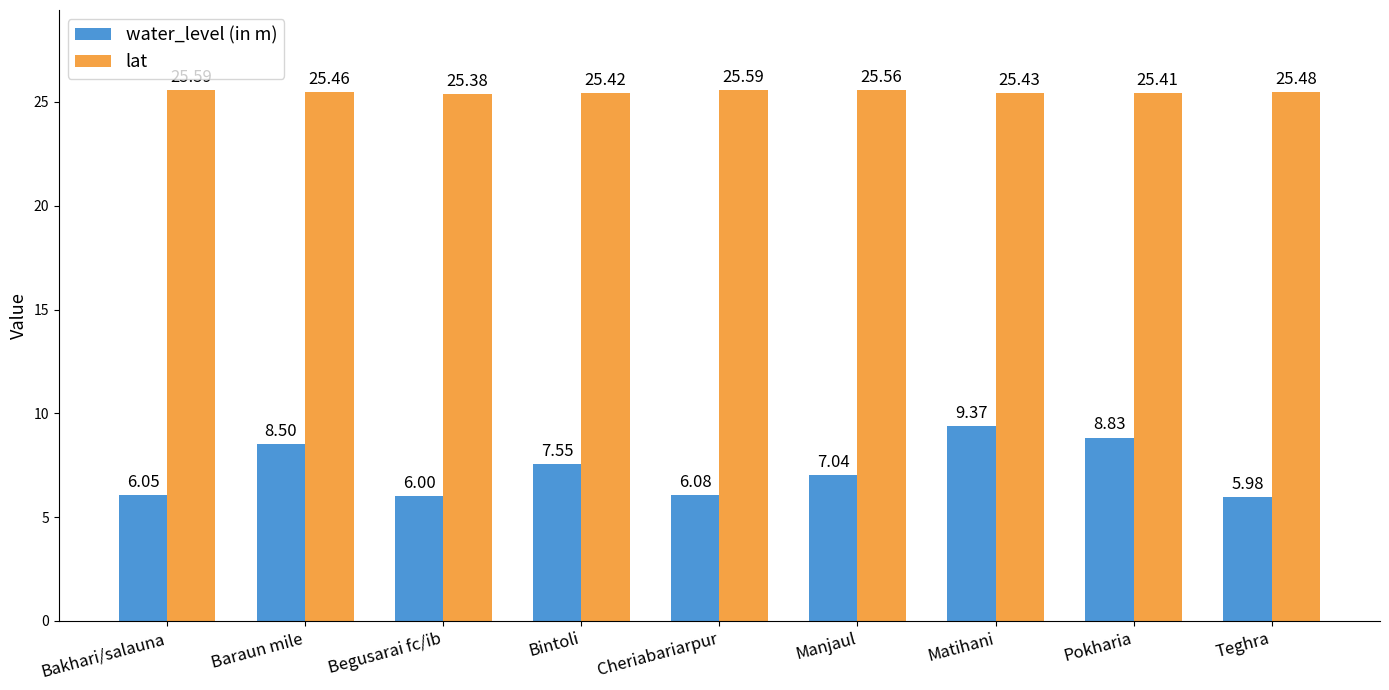

How many series are shown in this chart?

2